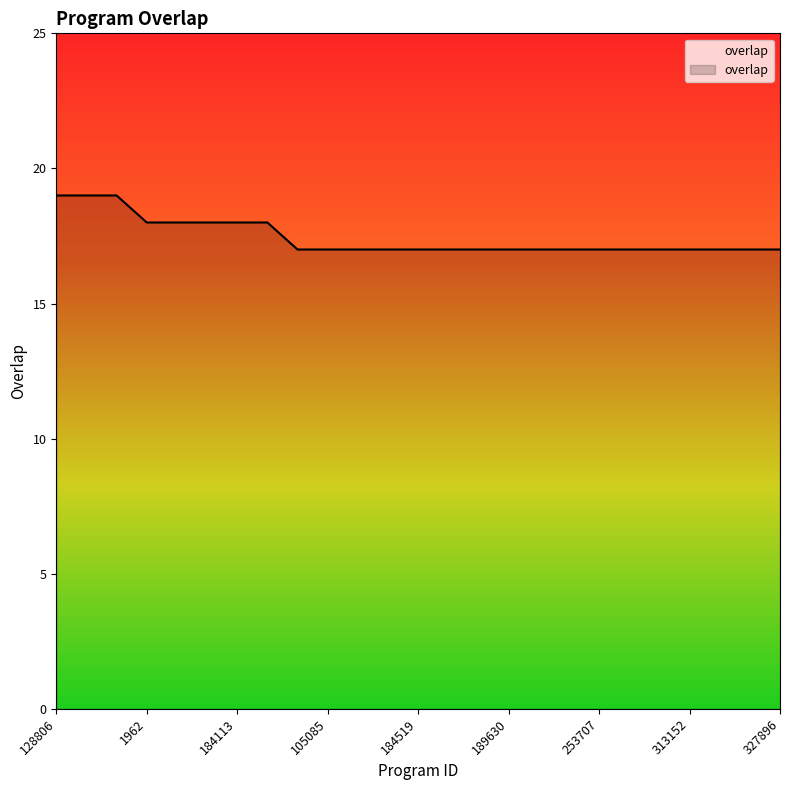

What is the label of the 17th point from the right?

77024